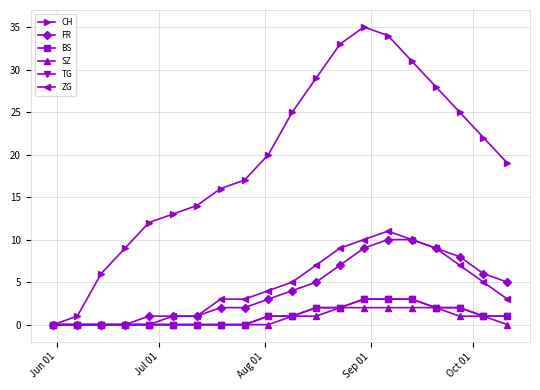

Does the chart have visible grid lines?

Yes